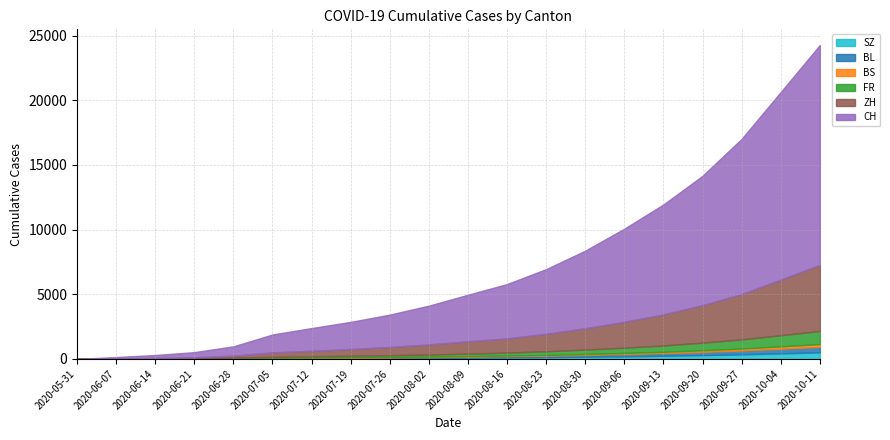

How many data points in CH are above 3600?

9